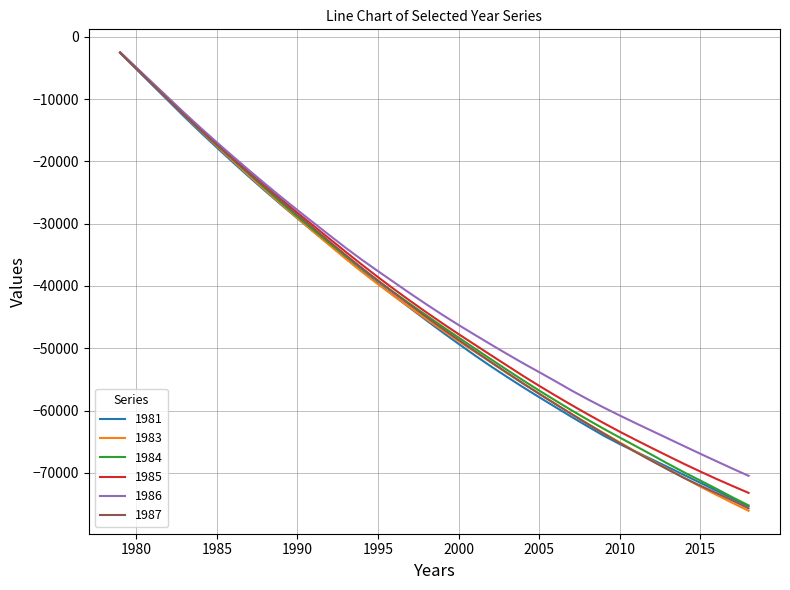

Which series has the largest range (max minus min)?

1983